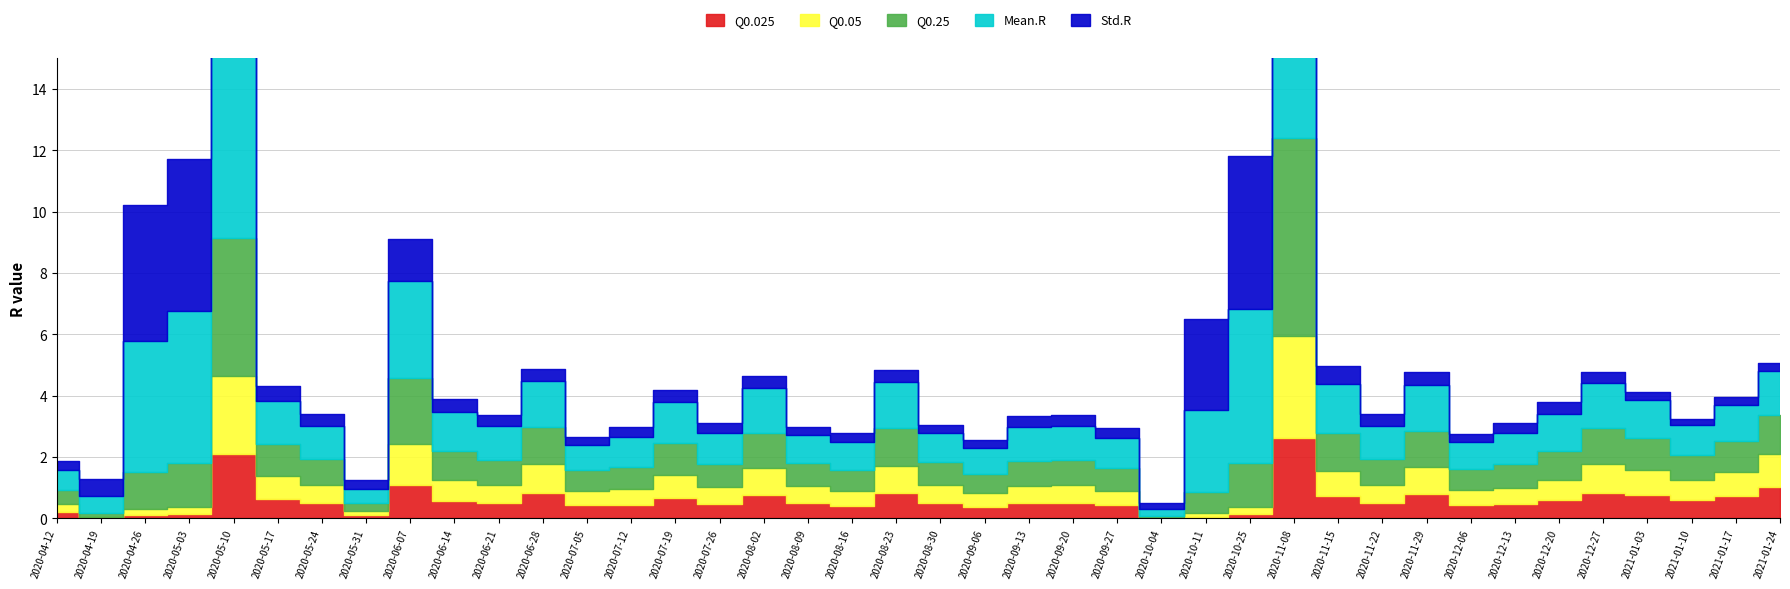

Where is Std.R nearest to the value 3?

2020-10-11